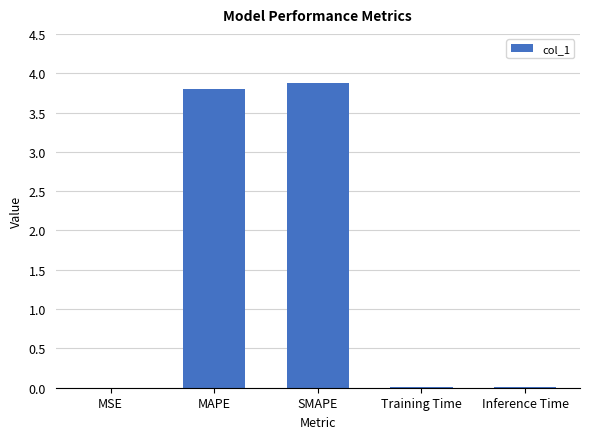

What is the change in value from MAPE to SMAPE?

+0.1